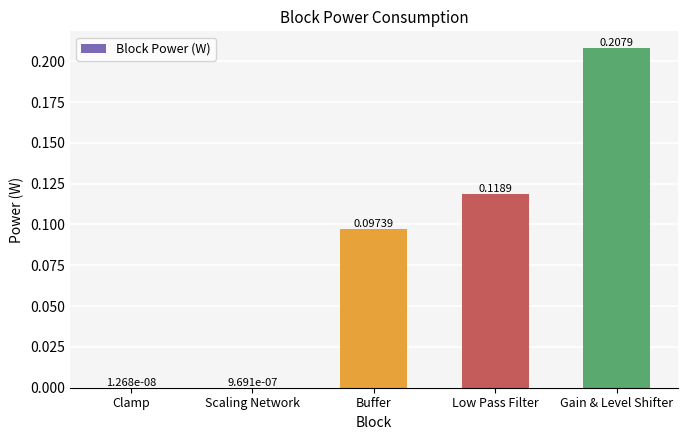

What is the sum of all values?

0.4